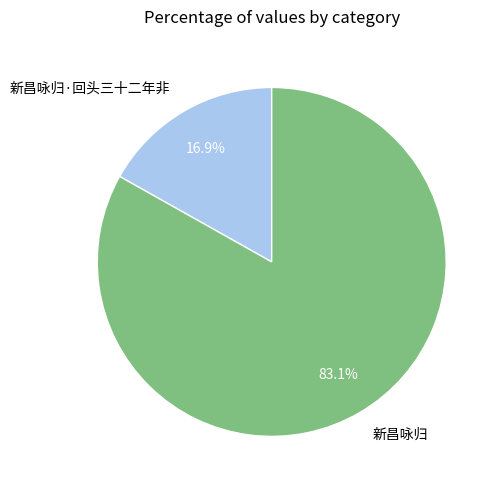

Which category has the smallest portion of the pie?

新昌咏归·回头三十二年非